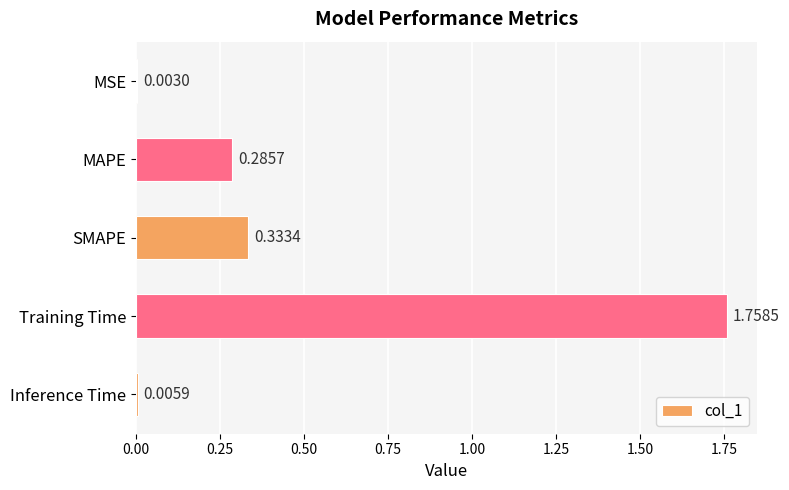

At which category does the chart reach its peak across all series?

Training Time